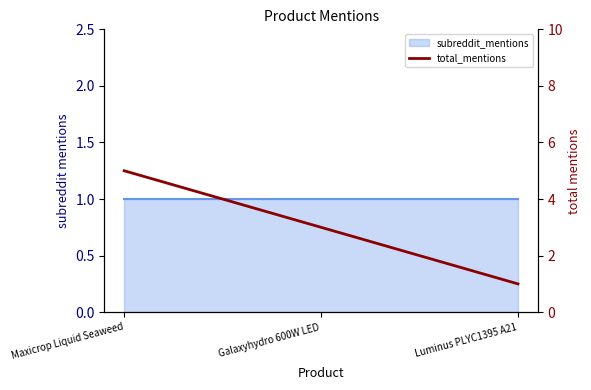

At which label does the data first exceed 3?

Maxicrop Liquid Seaweed